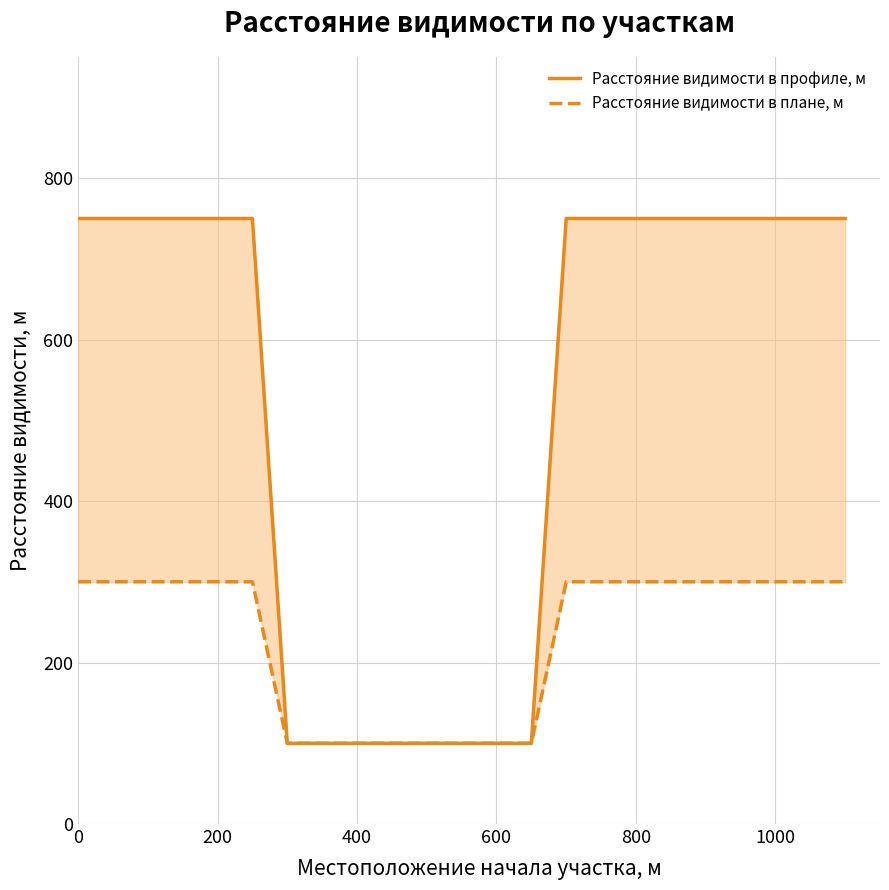

True or false: Расстояние видимости в плане, м has a value of 300 at 0.

True